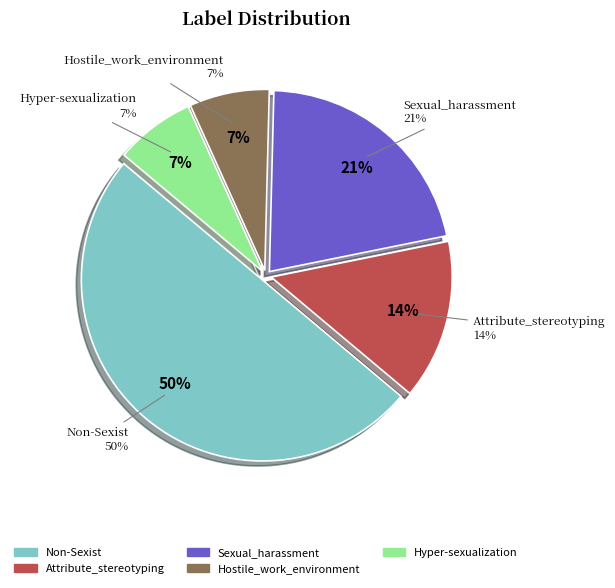

What is the ratio of the value at Hyper-sexualization to the value at Sexual_harassment?

0.3